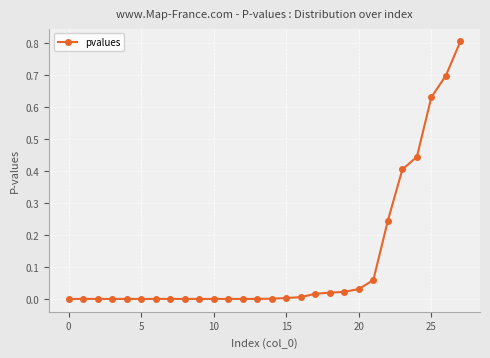

True or false: the data has more than 0 interior local peaks.

True